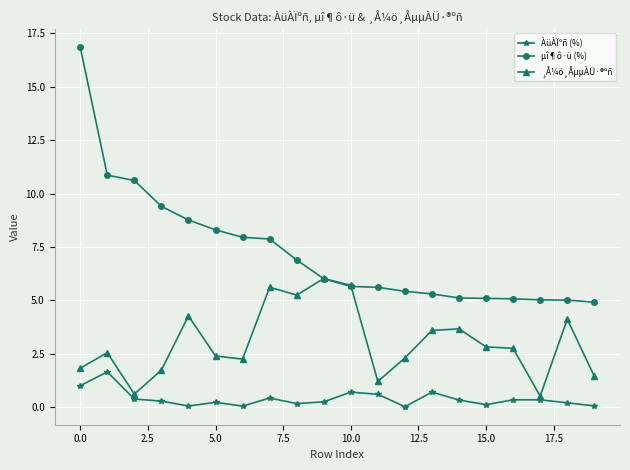

Which series has the largest total across all categories?

µî¶ô·ü (%)